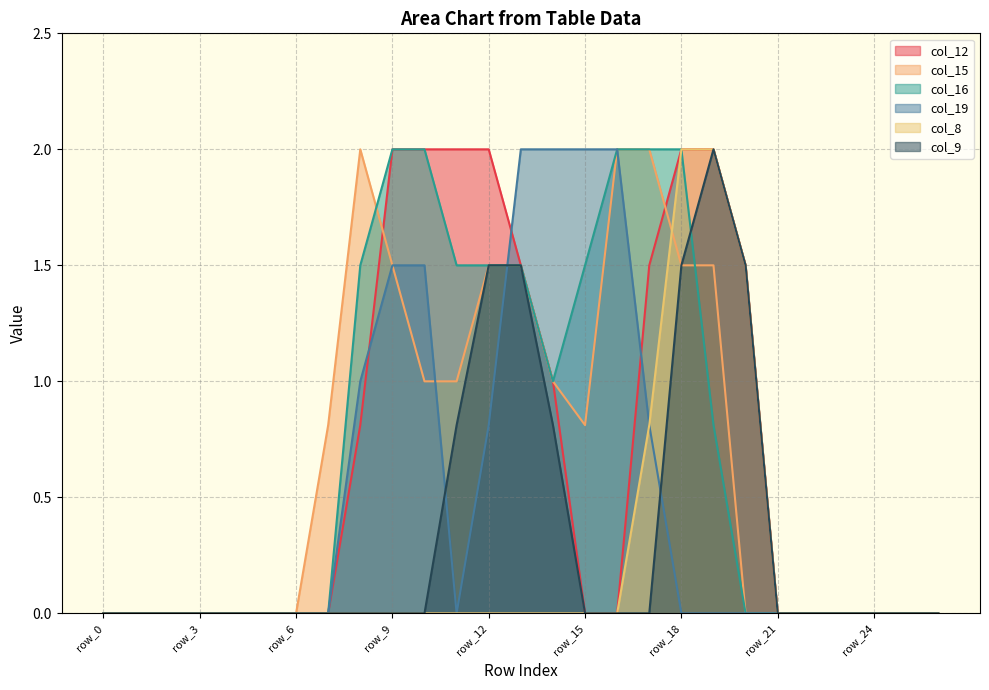

How many data points does each series have?

27